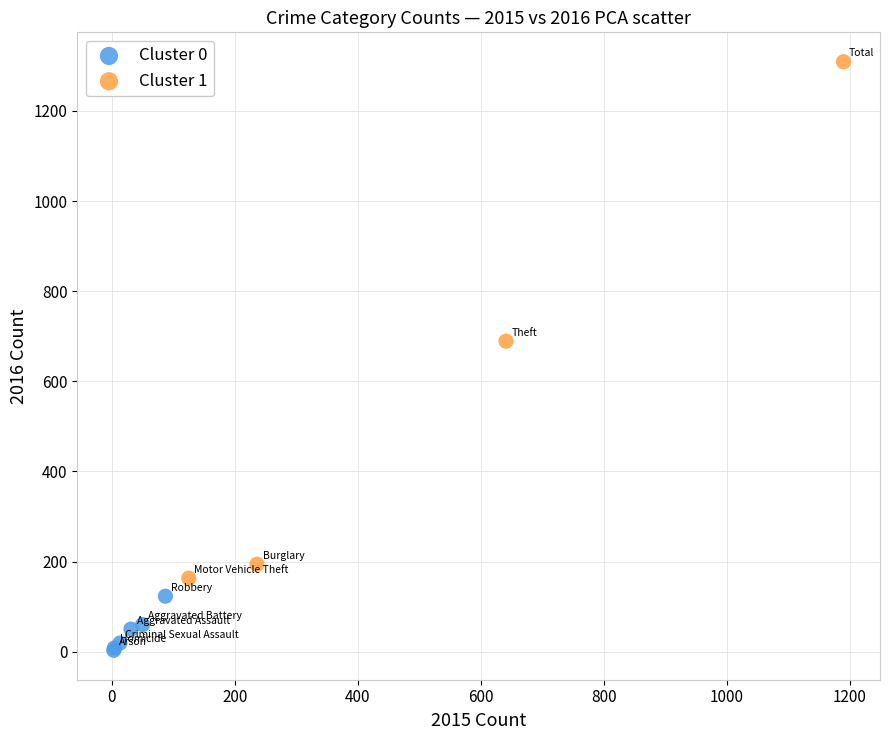

Which series contains the lowest Y value?

Cluster 0